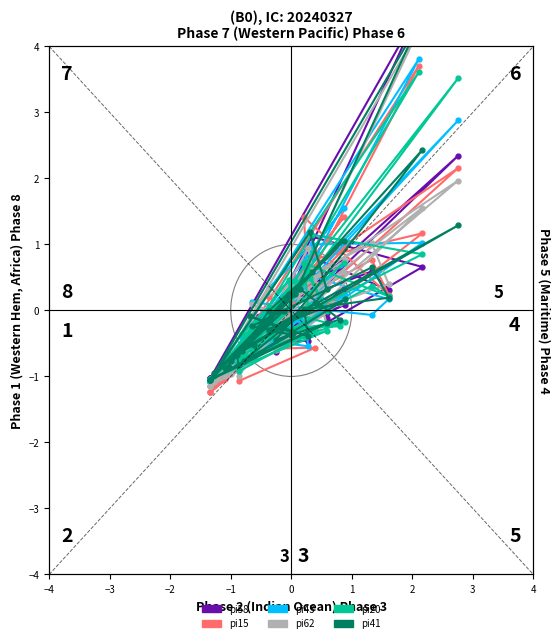

Reading left to right, transcribe all the data shown in this chart.

pi58: -1.0	-0.3	-0.1	0.6	0.3	0.9	-0.5	-0.5	0.3	0.0	-0.9	0.4	4.5	-1.0	-0.0	-0.5	0.1	-0.4	2.3	-0.7	0.5	0.6	-0.6	0.7	1.1	-0.2	-0.6	-0.1	-0.9	-0.6	-0.6	0.3	-0.1	0.4	-1.0	0.3	-1.0	-0.0	-0.8	-0.8
pi15: -1.2	-0.2	-0.2	0.8	0.2	1.4	0.0	-0.6	0.5	0.2	-1.0	0.1	3.7	-1.2	0.1	-0.6	1.0	0.2	2.2	-0.9	-0.3	0.2	-0.6	1.2	0.8	-0.4	-0.6	-0.6	-1.1	-0.7	-0.5	0.1	0.5	0.6	-1.2	1.4	-1.2	-0.3	-0.8	-0.8
pi43: -1.1	-0.4	0.1	-0.1	0.2	0.5	-0.5	-0.4	0.0	0.1	-0.9	0.2	3.8	-1.1	0.0	-0.8	0.2	-0.1	2.9	-0.7	-0.1	0.7	-0.5	1.0	1.0	0.3	-0.4	-0.1	-0.9	-0.6	-0.7	0.1	0.0	0.8	-1.1	1.5	-1.0	-0.1	-0.9	-0.9
pi62: -1.1	-0.1	0.1	1.0	0.4	-0.1	-0.3	-0.4	-0.1	0.0	-1.0	0.3	4.3	-1.1	-0.2	-0.7	0.8	0.0	2.0	-0.9	0.2	0.1	-0.6	1.6	0.2	0.3	-0.5	0.4	-1.0	-0.7	-0.6	0.9	-0.2	0.7	-1.1	0.6	-1.1	-0.3	-1.0	-0.8
pi20: -1.0	0.3	-0.6	0.4	0.2	0.7	0.1	-0.7	-0.4	0.5	-0.8	0.4	3.6	-1.0	-0.3	-0.7	-0.2	-0.3	3.5	-0.7	-0.1	-0.2	-0.3	0.9	1.1	0.1	-0.4	-0.3	-0.9	-0.8	-0.5	0.6	-0.0	0.5	-1.0	0.7	-1.0	0.2	-0.7	-0.7
pi41: -1.1	-0.4	-0.2	0.7	0.2	0.0	-0.4	-0.1	-0.3	0.2	-0.9	0.2	4.3	-1.1	-0.2	-0.8	0.2	-0.3	1.3	-0.6	0.3	-0.1	-0.4	2.4	0.6	-0.0	-0.6	0.1	-0.8	-0.7	-0.5	-0.0	0.3	1.2	-1.1	1.1	-1.0	-0.0	-0.8	-0.8